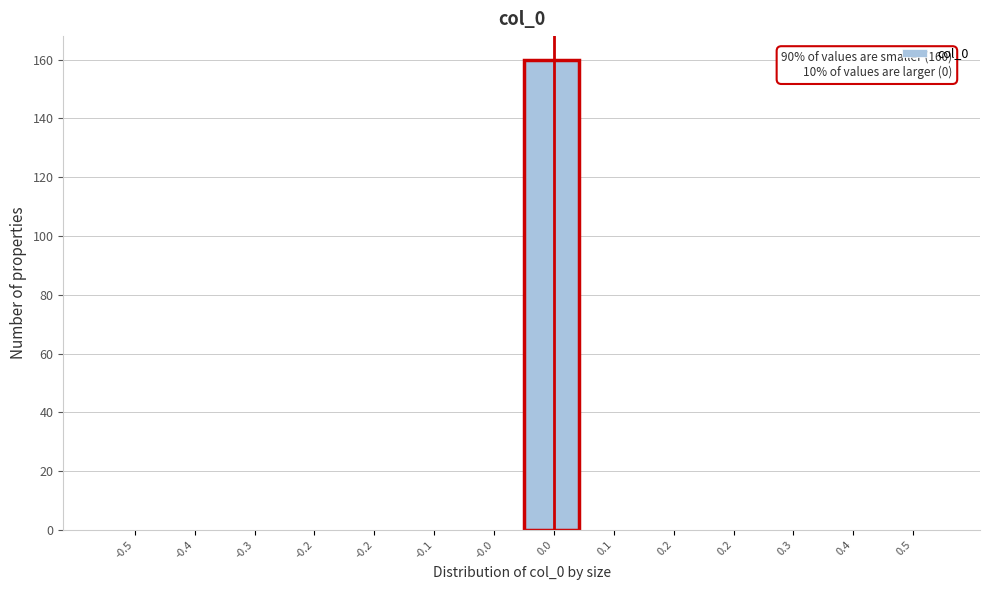

Count the number of data series in this chart.

1